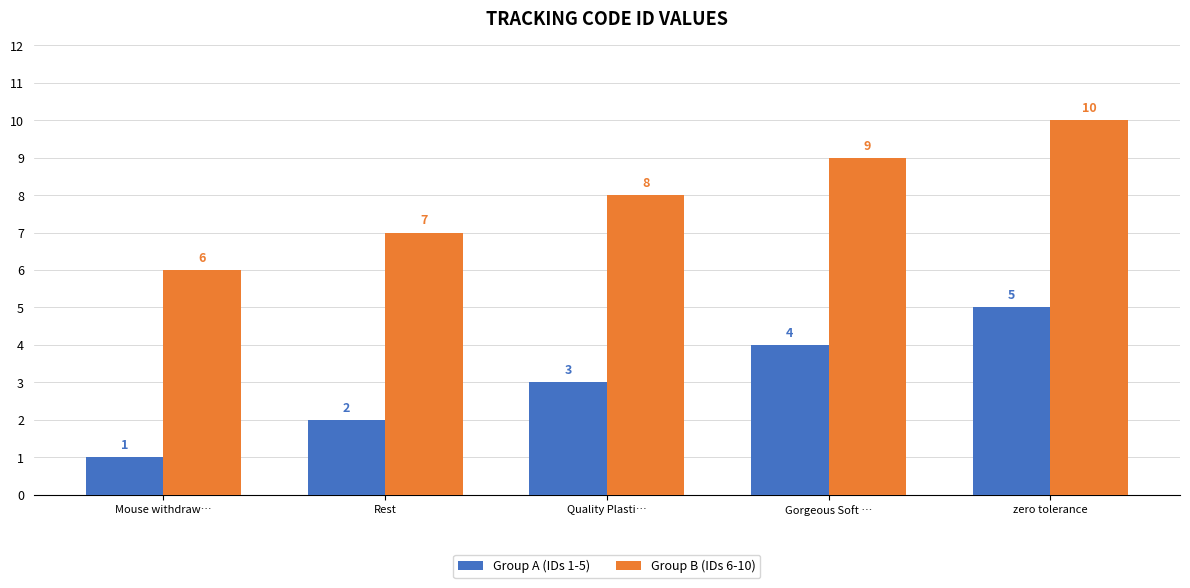

Is the value of Group B (IDs 6-10) at Mouse withdraw… greater than the value of Group A (IDs 1-5) at Gorgeous Soft …?

Yes